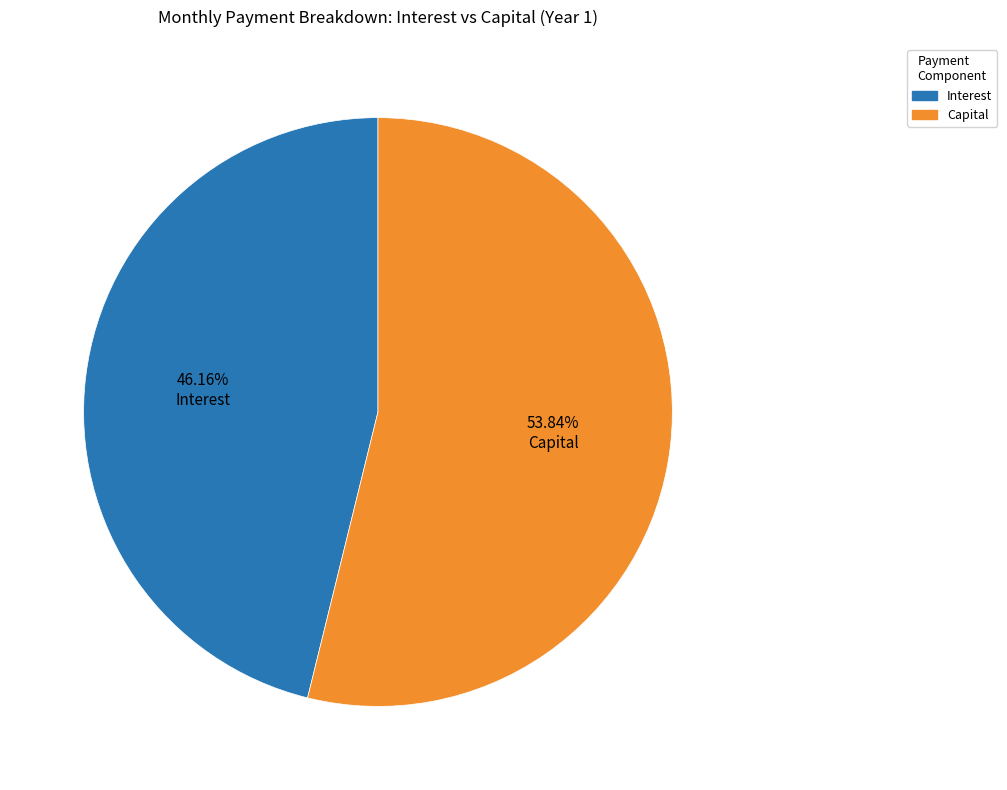

Count the number of slices in the pie.

2